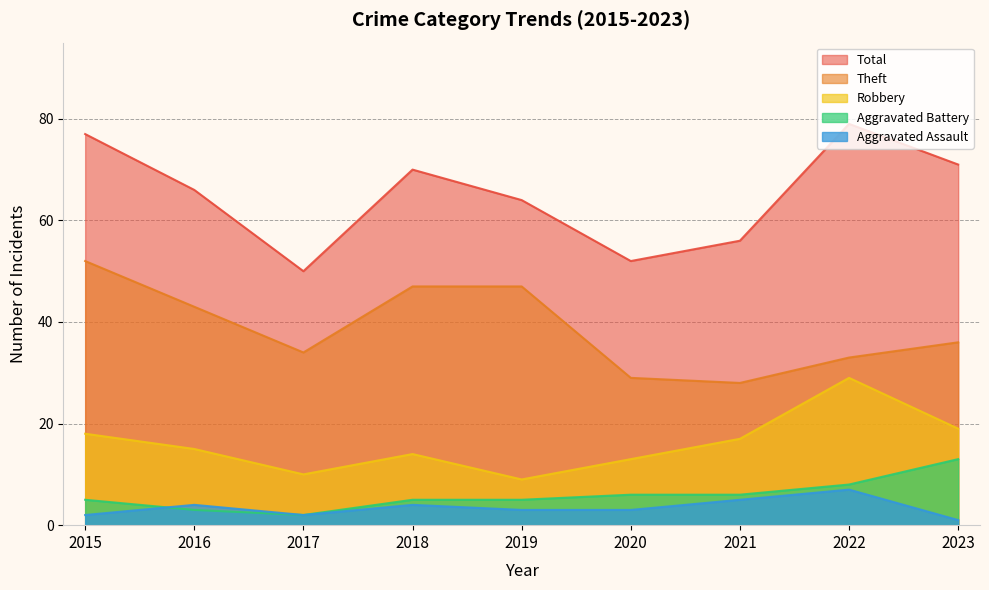

What are all the series names shown in the legend?

Total, Theft, Robbery, Aggravated Battery, Aggravated Assault